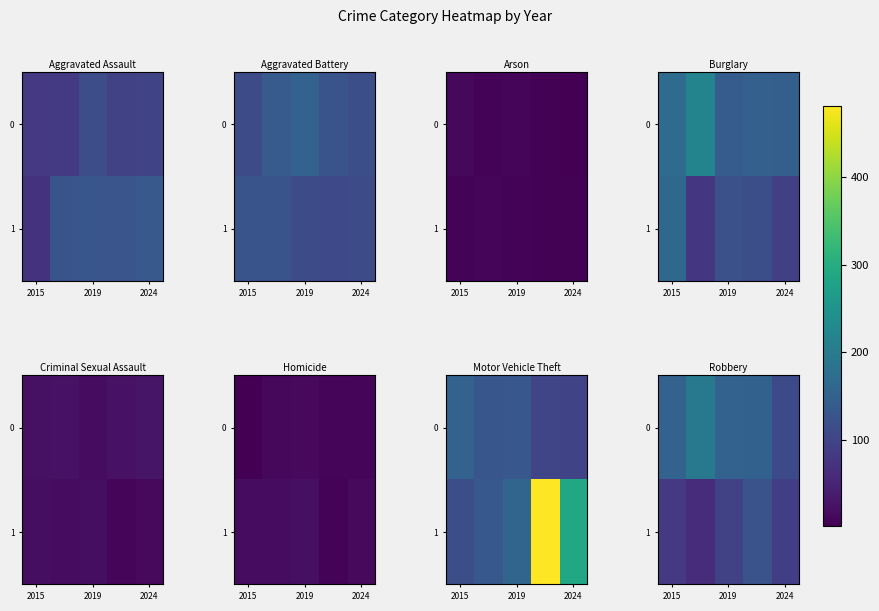

How many categories are shown in the chart?

5